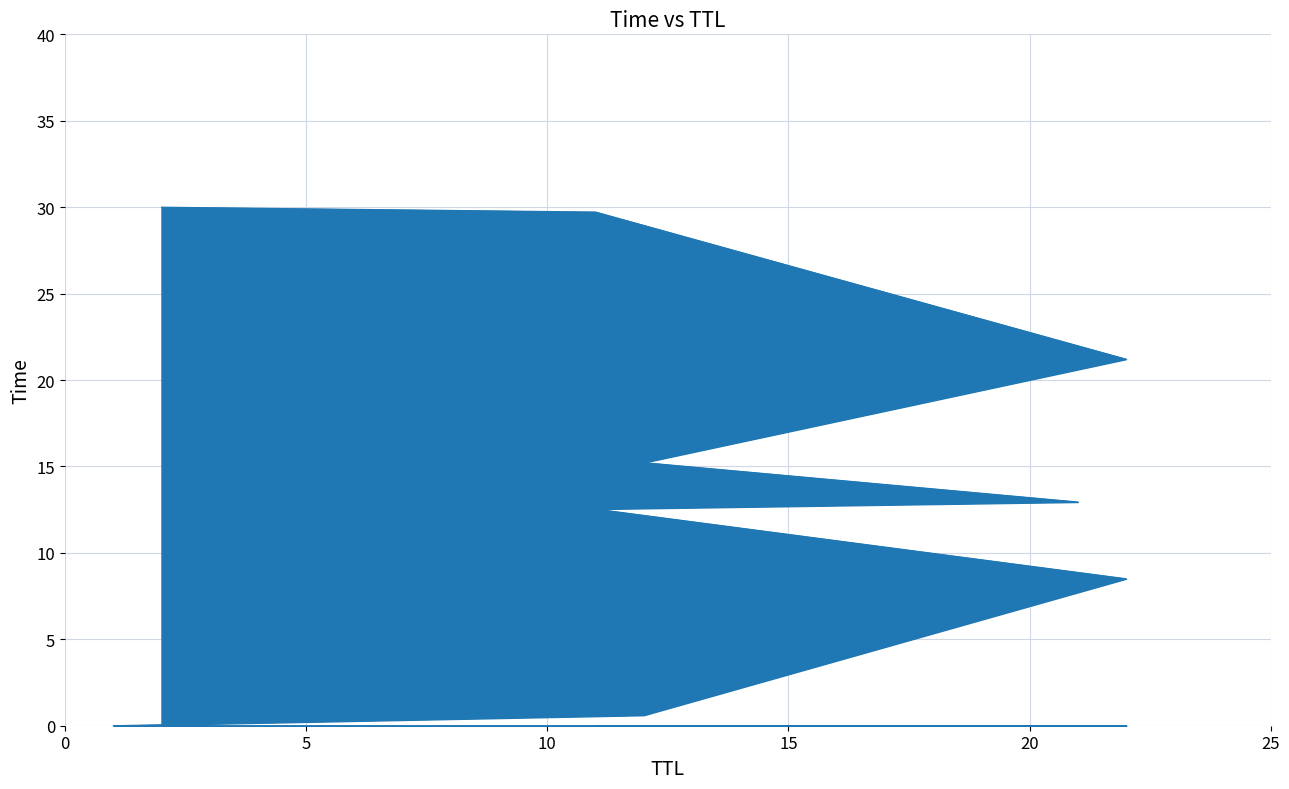

Rank the categories by value from lowest to highest.

1, 12, 22, 11, 21, 12, 22, 11, 2